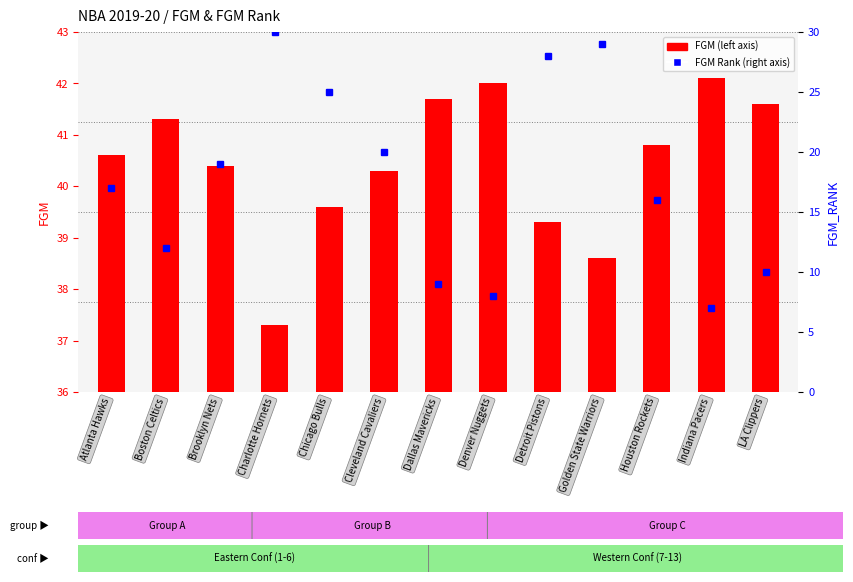

What is the total value across all series at Denver Nuggets?

50.0